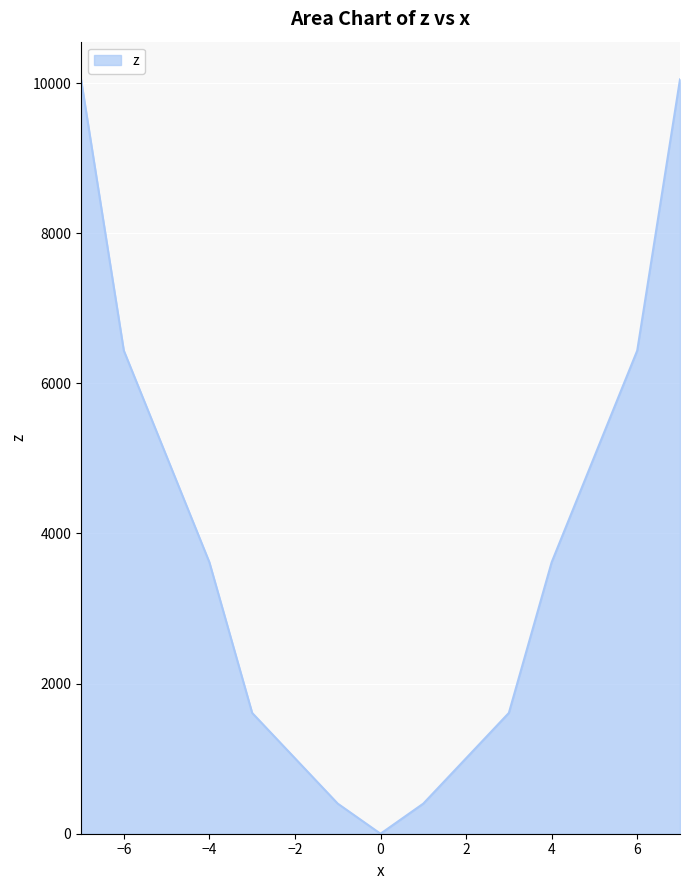

What is the difference between the maximum and minimum values?

10049